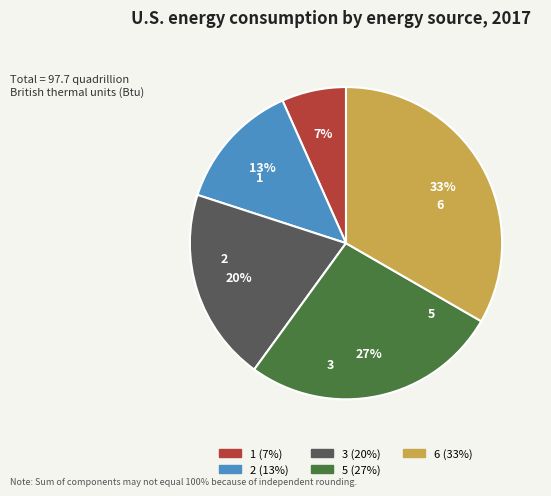

Which category has the biggest portion of the pie?

6